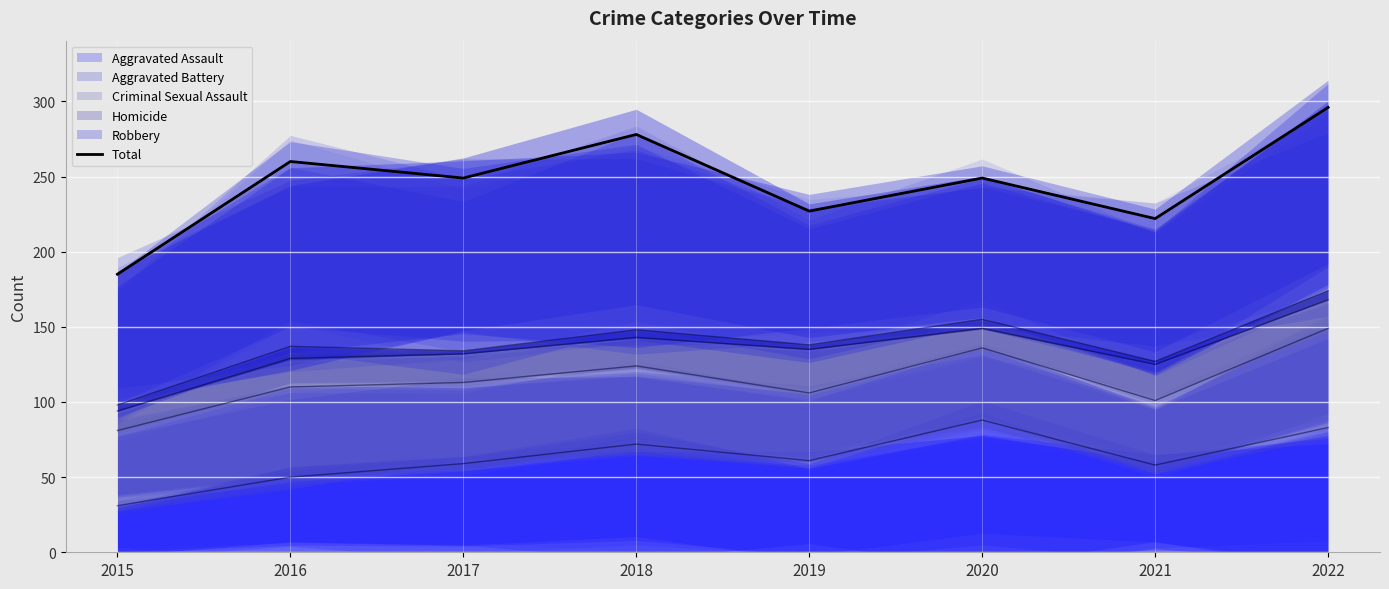

At which label is the value closest to 240?

2017